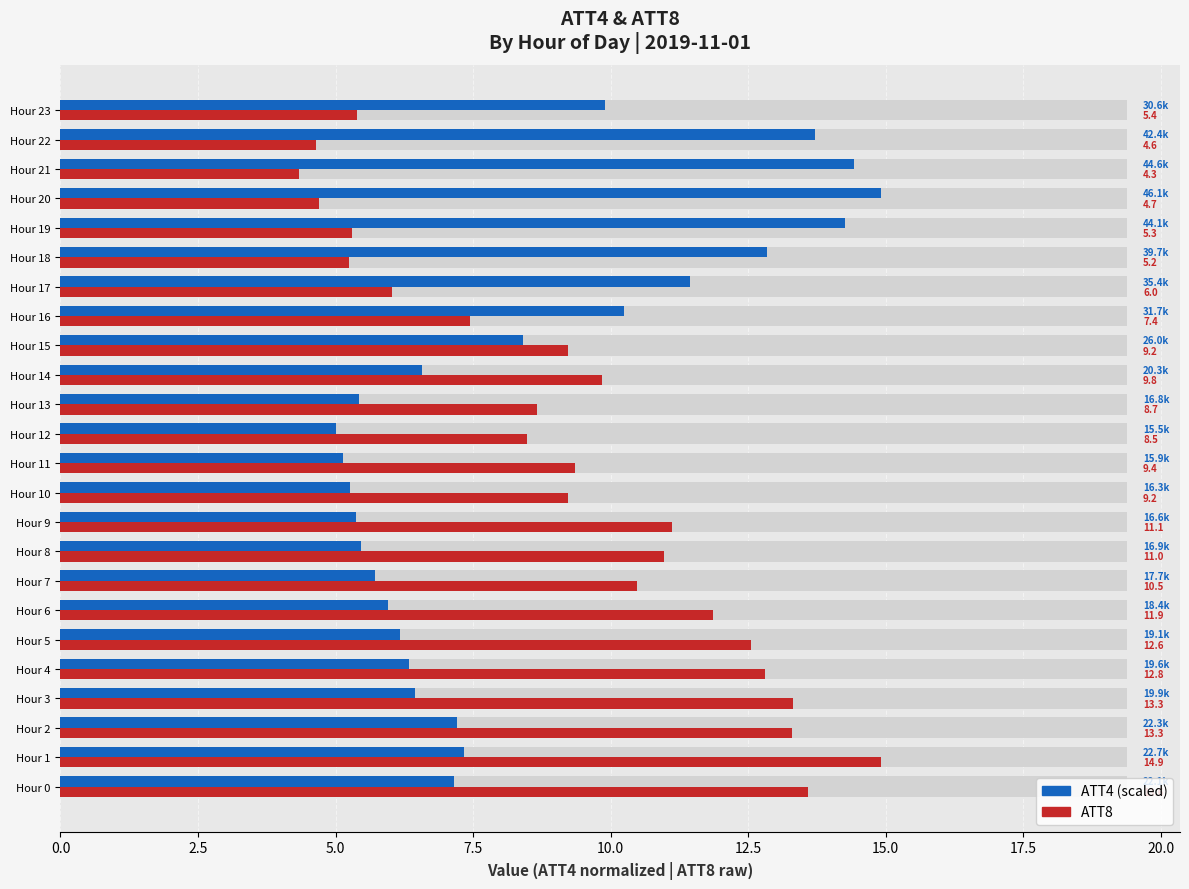

Rank the series by their average value, from lowest to highest.

ATT4, ATT8